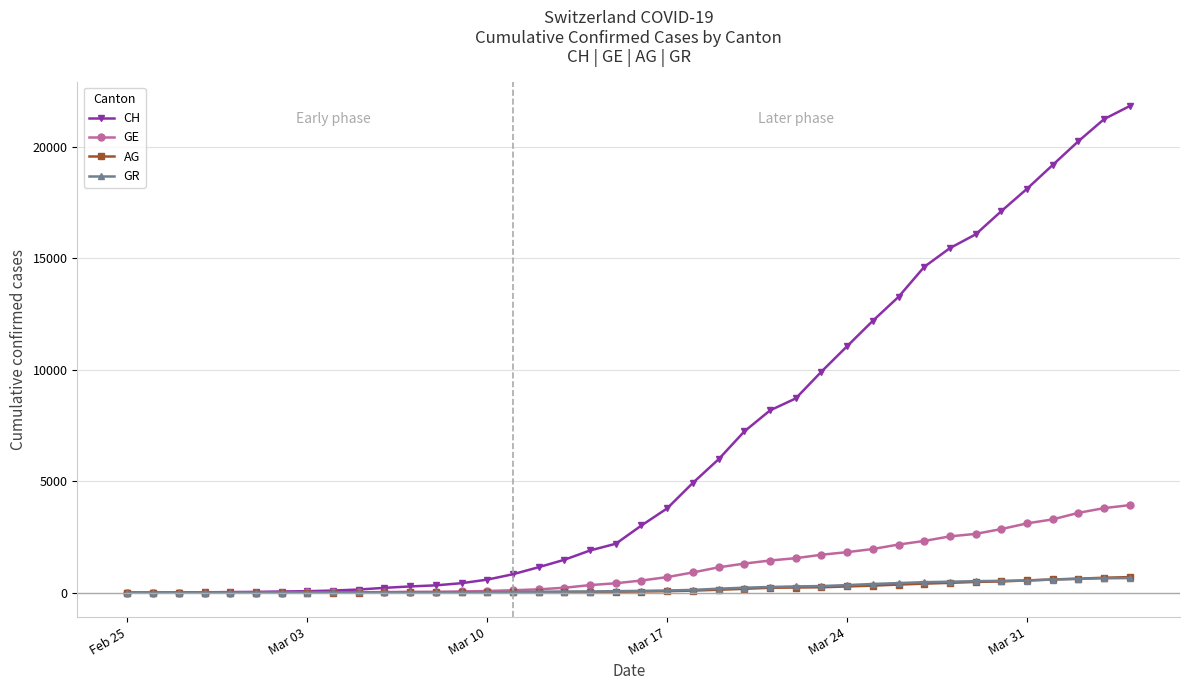

Which series has the largest total across all categories?

CH